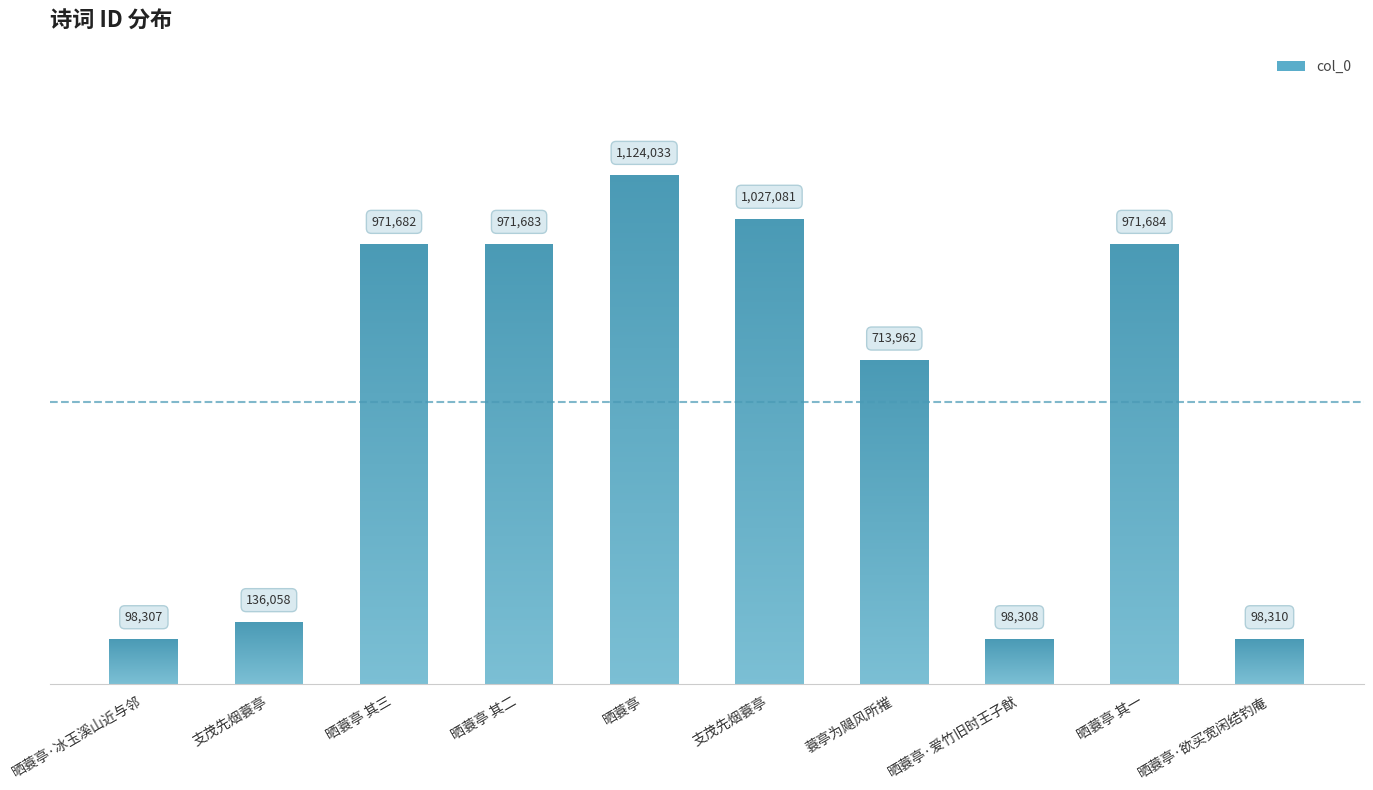

List the labels in order of value, smallest first.

晒蓑亭·冰玉溪山近与邻, 晒蓑亭·爱竹旧时王子猷, 晒蓑亭·欲买宽闲结钓庵, 支茂先烟蓑亭, 蓑亭为飓风所摧, 晒蓑亭 其三, 晒蓑亭 其二, 晒蓑亭 其一, 支茂先烟蓑亭, 晒蓑亭